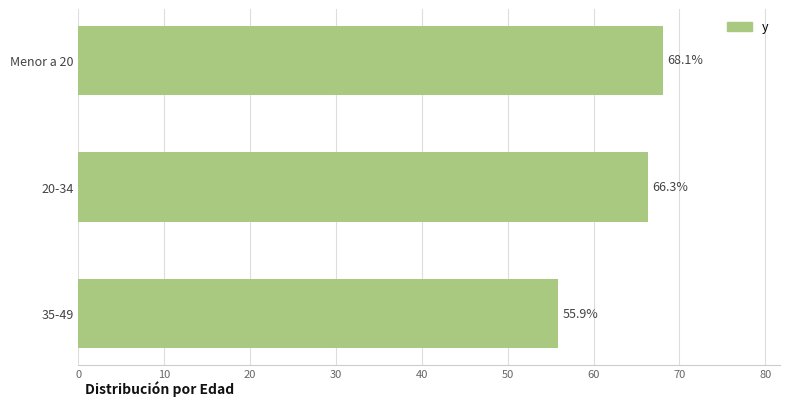

How many data points are above 66?

2